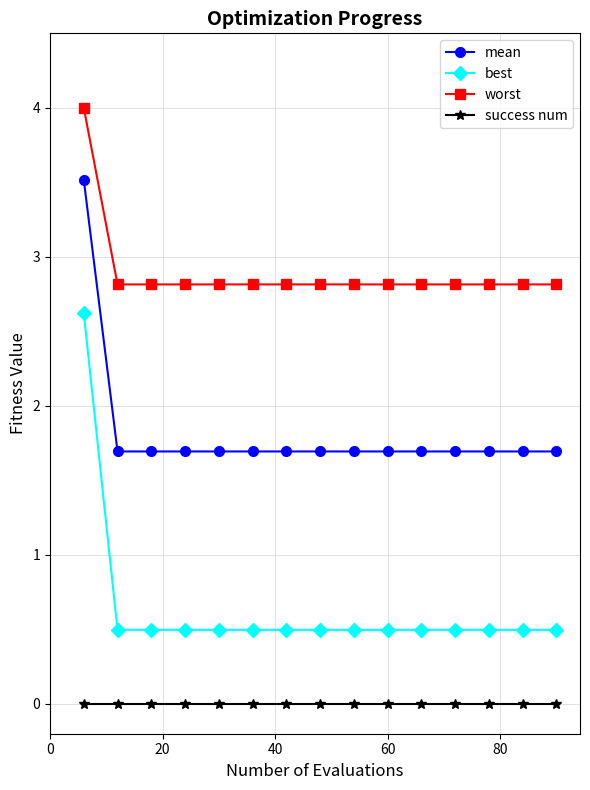

Which series has the largest range (max minus min)?

best